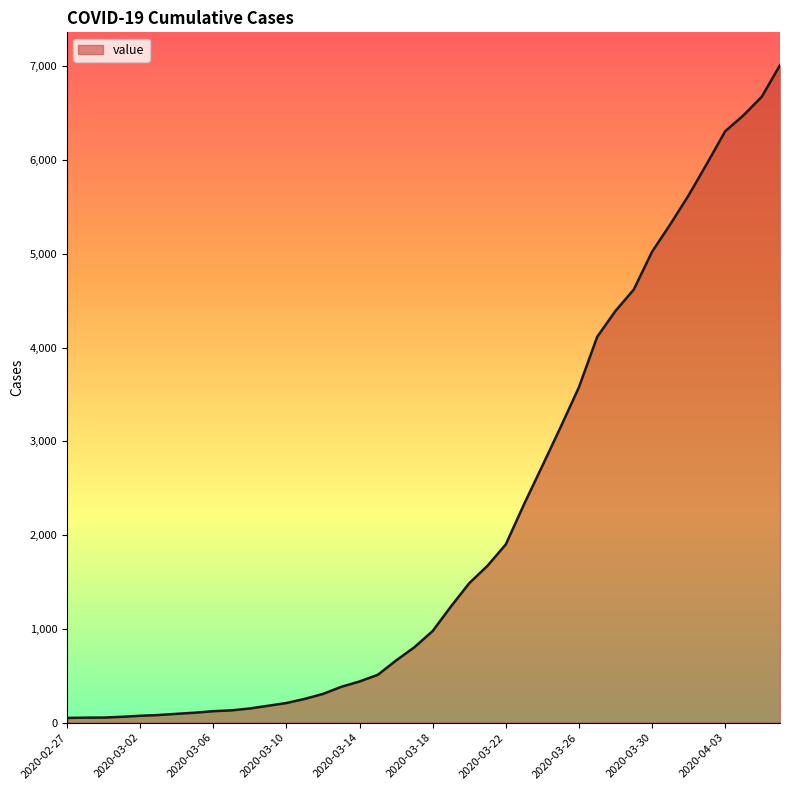

What is the maximum value shown in the chart?

7013